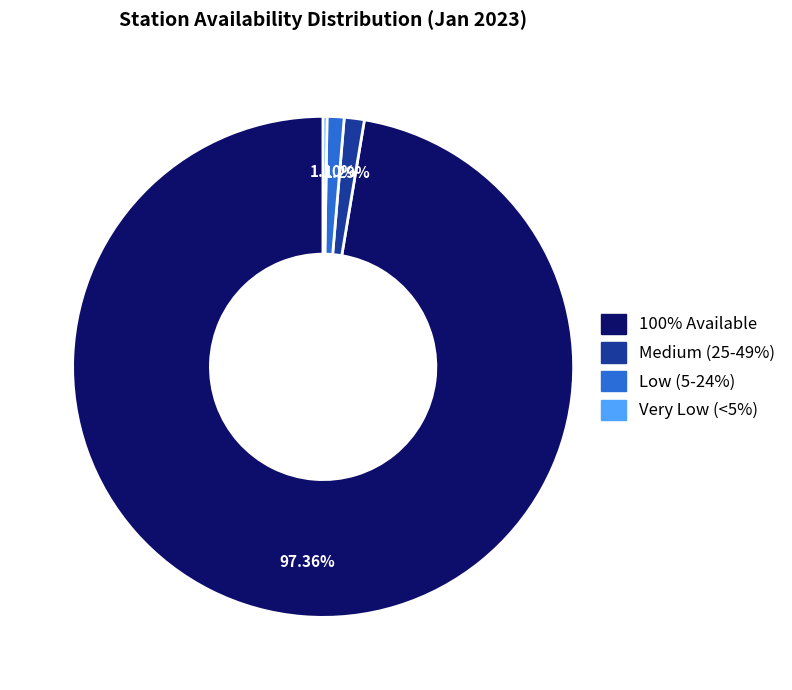

Do Low (5-24%) and 100% Available together represent more than half of the pie?

Yes